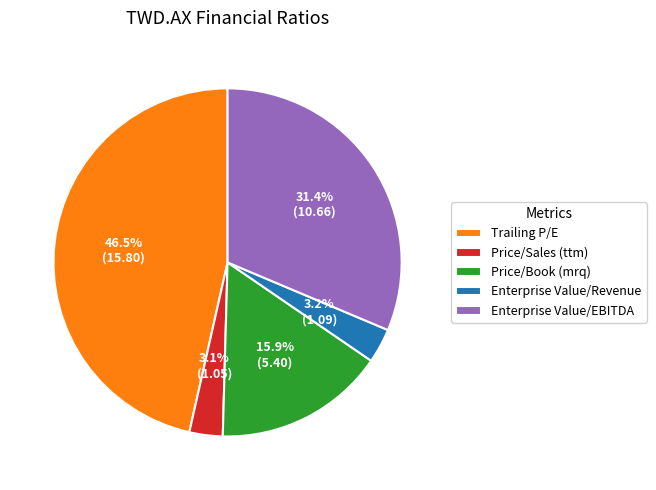

Is it true that Enterprise Value/EBITDA is 37% of the pie?

False